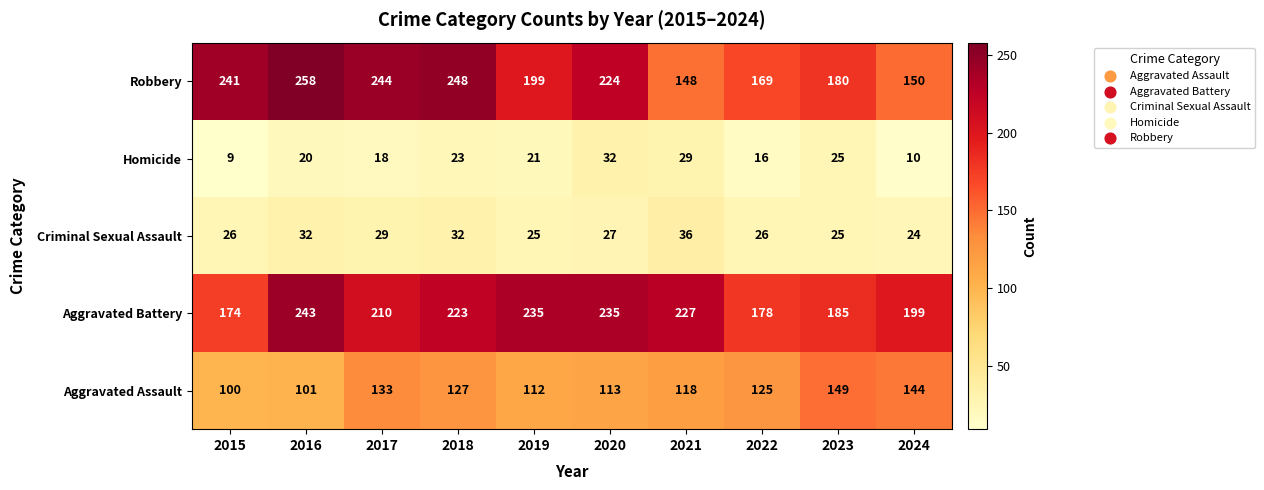

Rank the series by their maximum value, from lowest to highest.

Homicide, Criminal Sexual Assault, Aggravated Assault, Aggravated Battery, Robbery